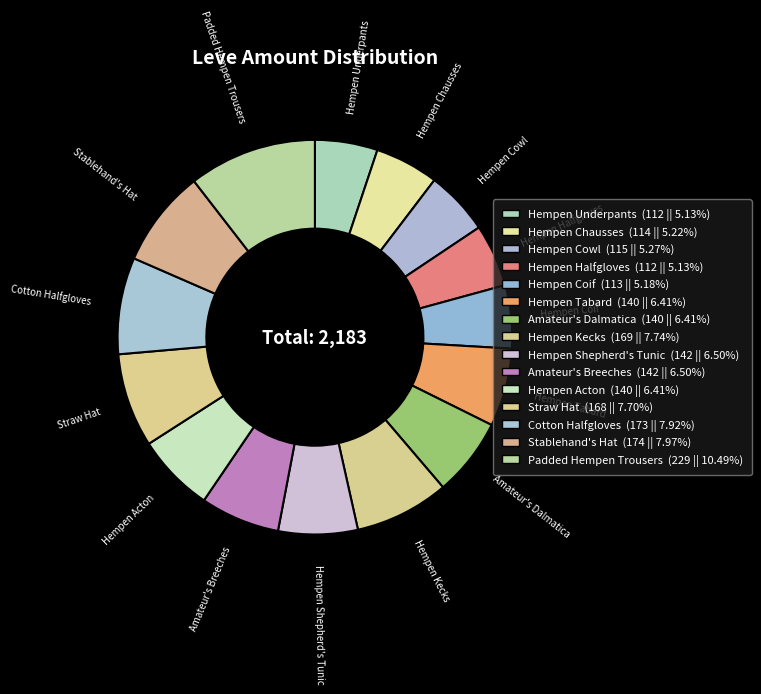

Which has a higher value, Hempen Tabard or Hempen Acton?

Hempen Tabard